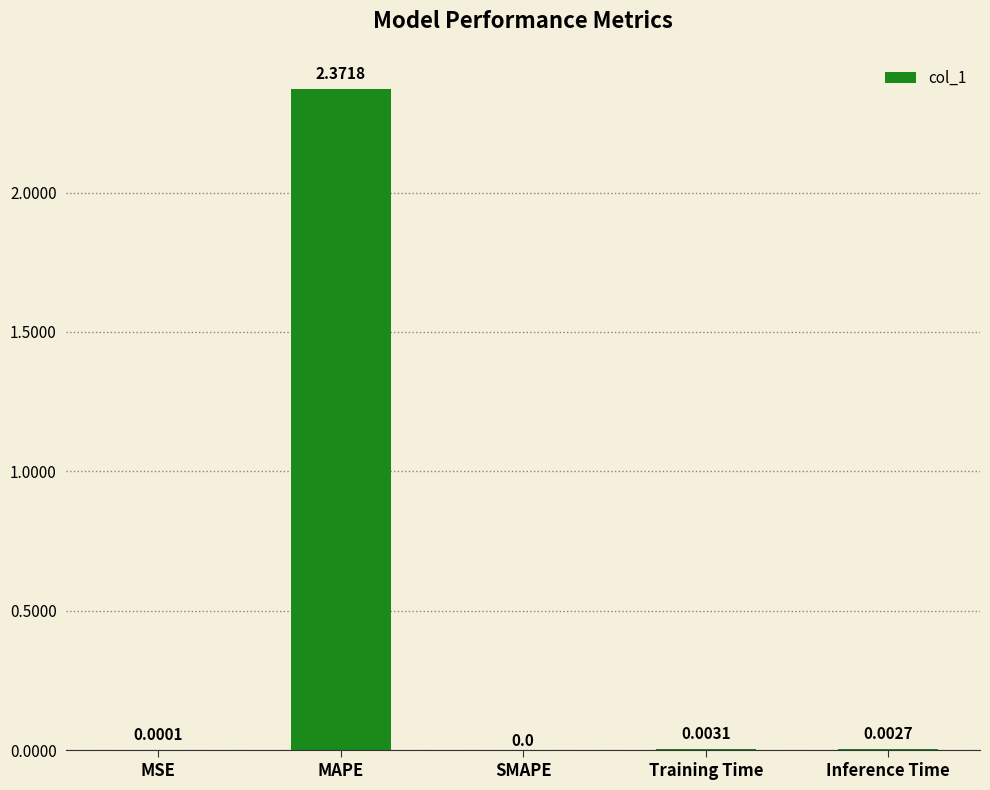

Where is the data nearest to the value 1?

Training Time